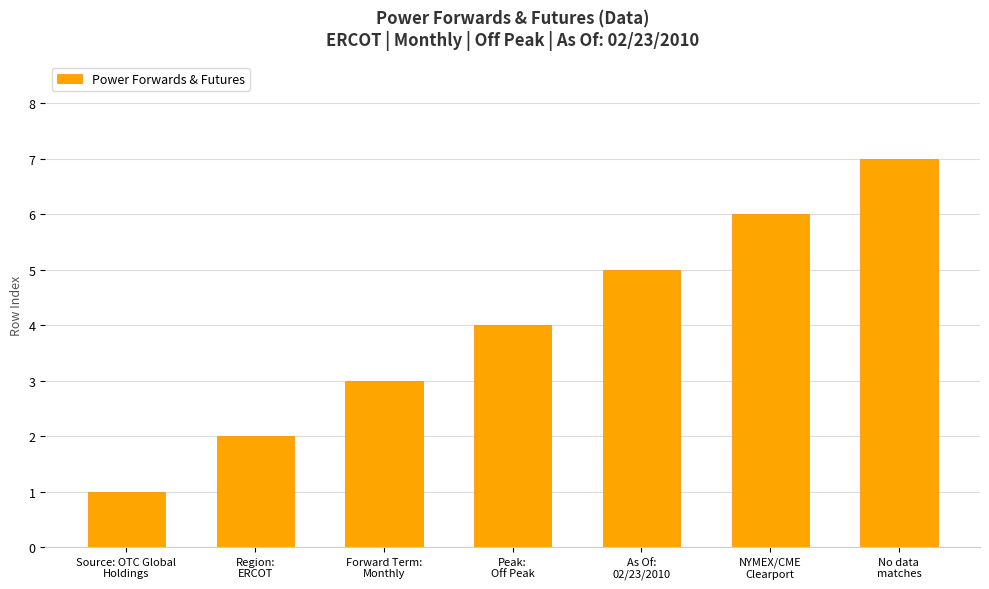

Reading left to right, list all the values displayed in this chart.

Source: OTC Global
Holdings=1	Region:
ERCOT=2	Forward Term:
Monthly=3	Peak:
Off Peak=4	As Of:
02/23/2010=5	NYMEX/CME
Clearport=6	No data
matches=7